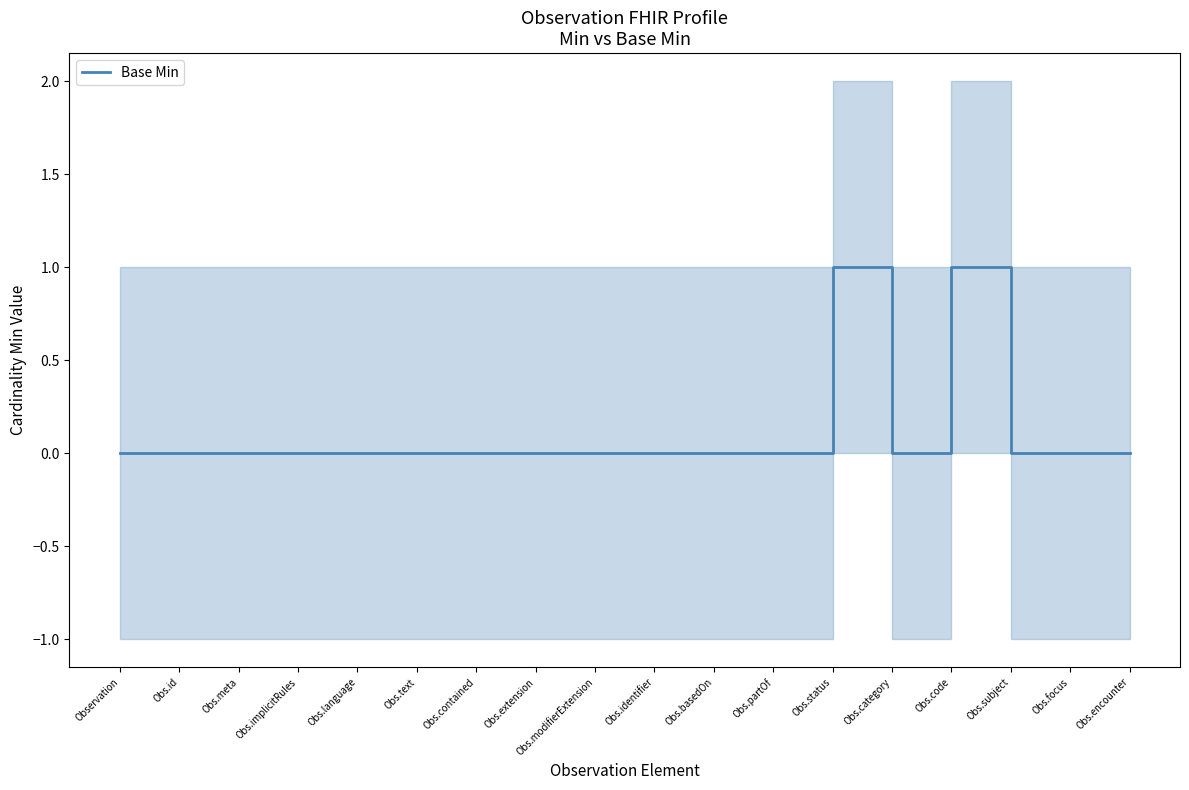

Reading left to right, extract all data points from this chart.

0	0	0	0	0	0	0	0	0	0	0	0	1	0	1	0	0	0